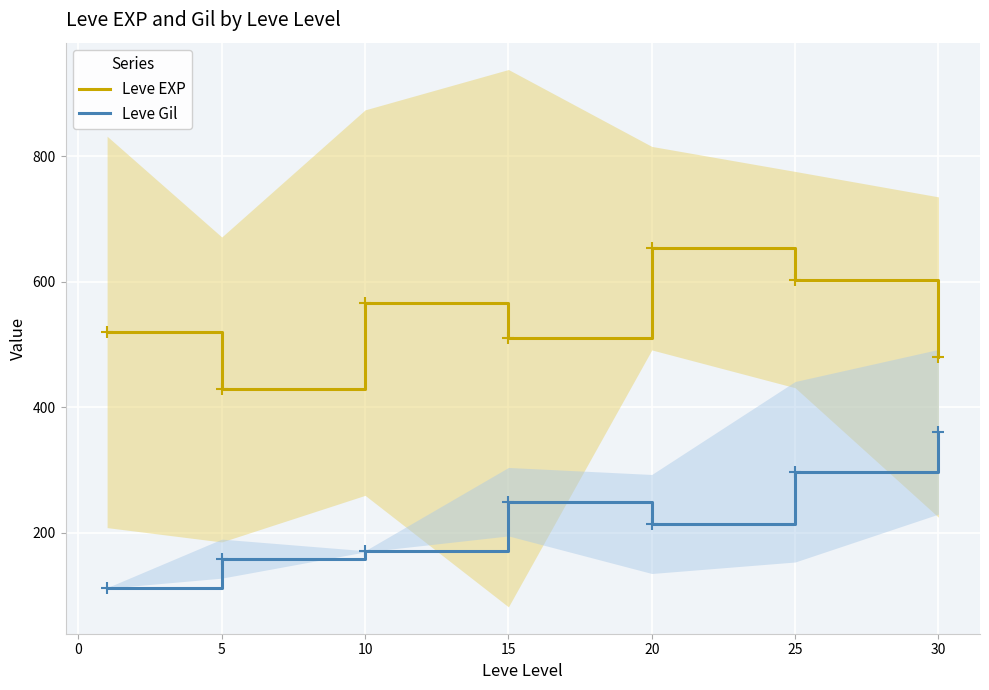

True or false: Leve EXP and Leve Gil intersect in this chart.

False